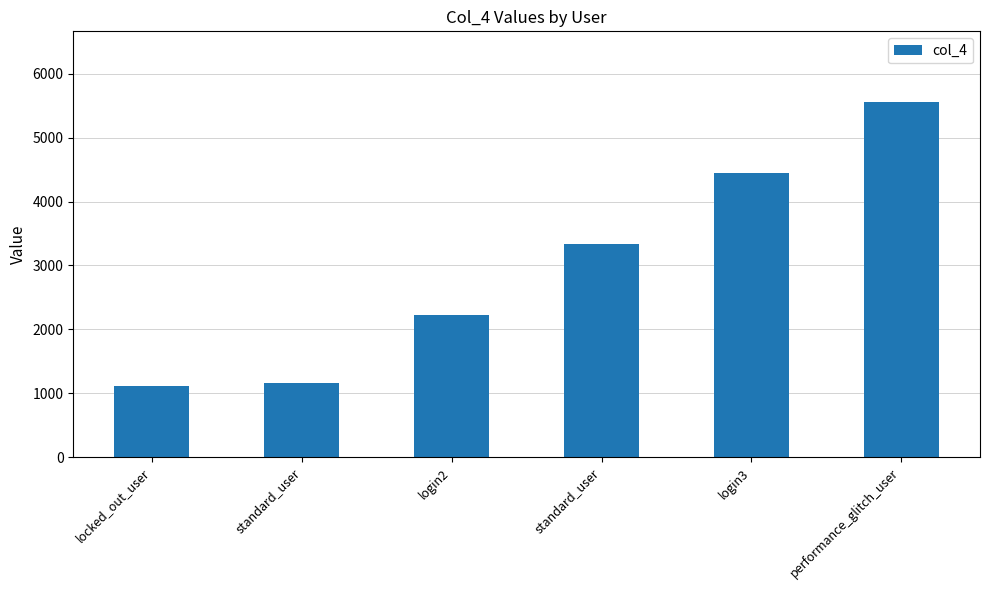

What is the ratio of the value at standard_user to the value at login3?

0.8